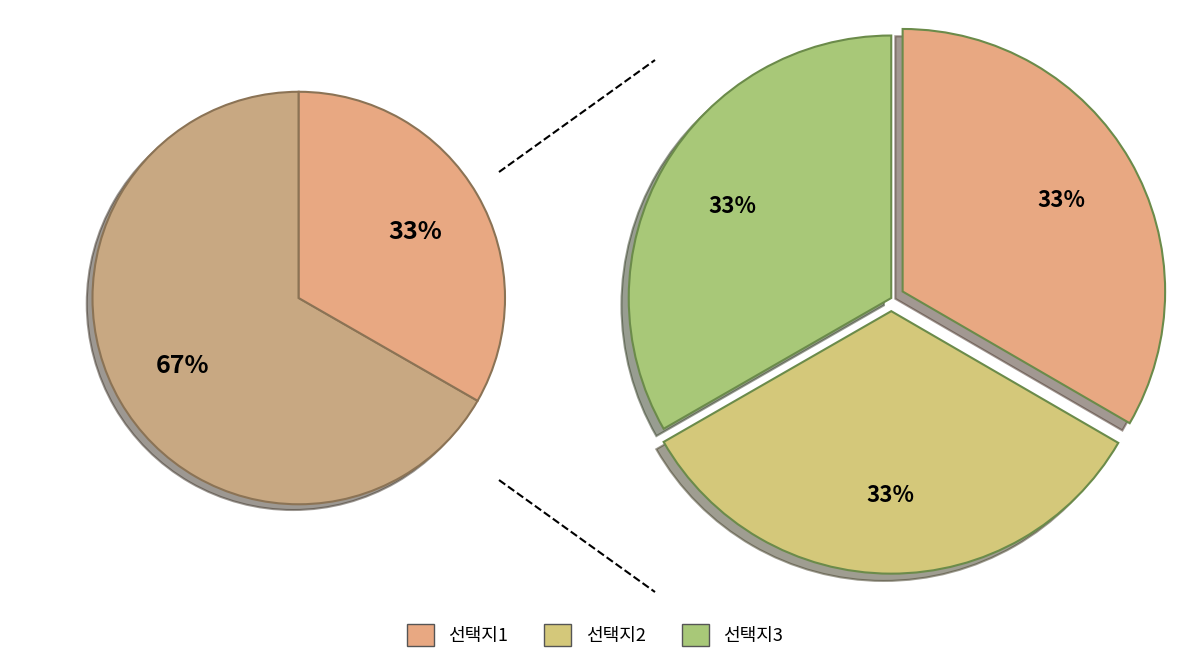

What portion of the pie excludes 선택지1?

66.7%